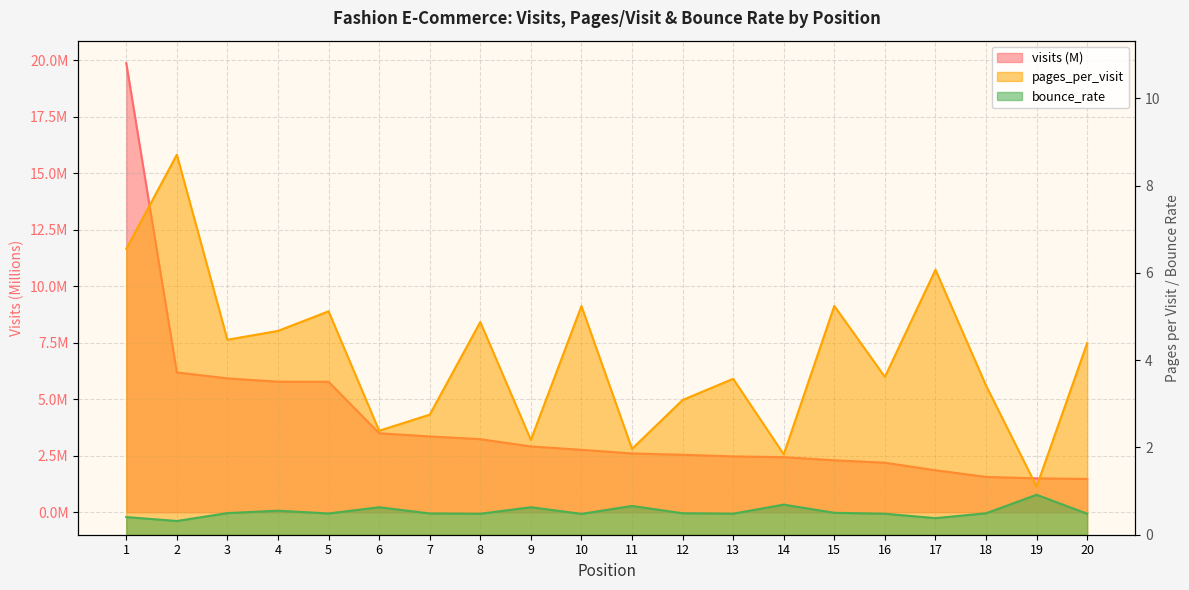

What value does the visits series have at 10?

2.8